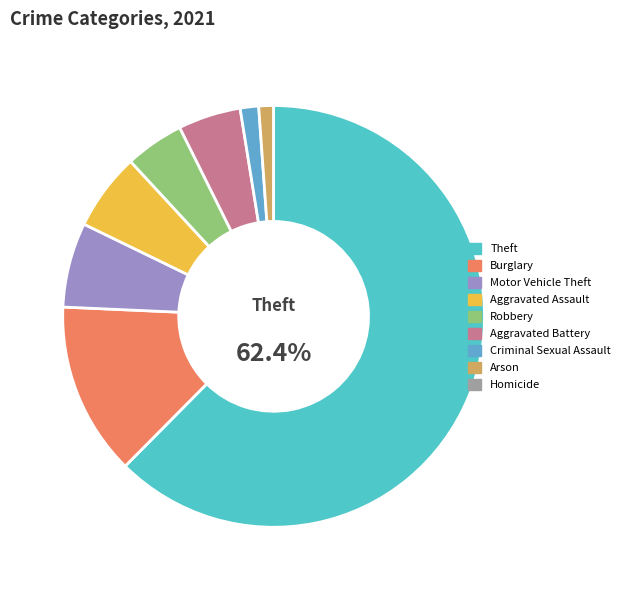

Is there a majority slice in this chart?

Yes